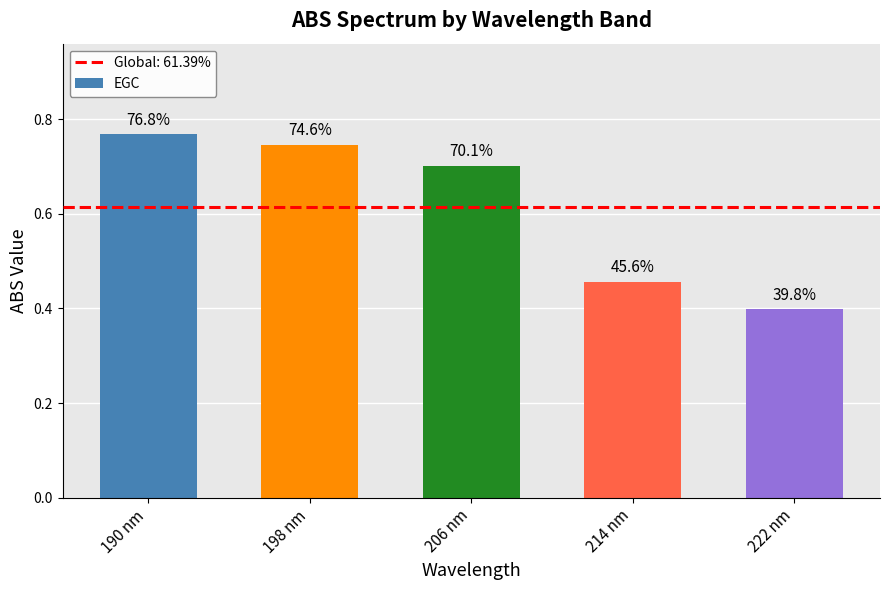

The value at 190 nm is 0.8. True or false?

True